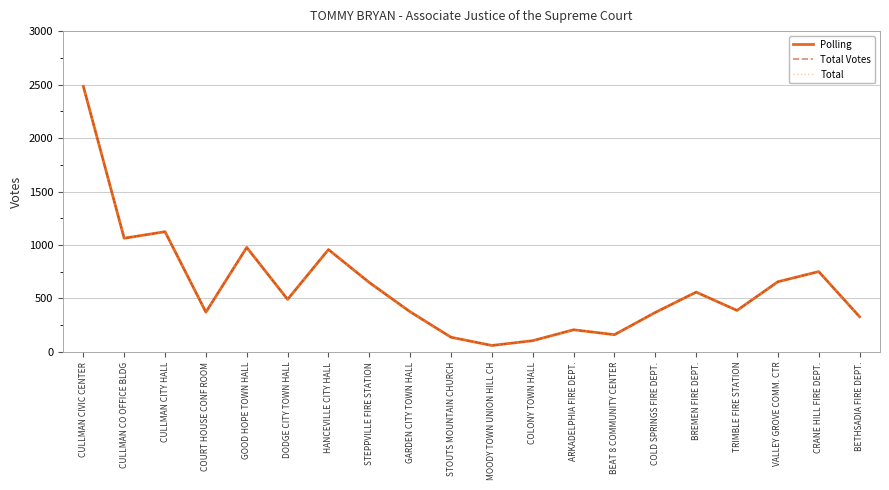

Is this an area chart (filled region under the line)?

No